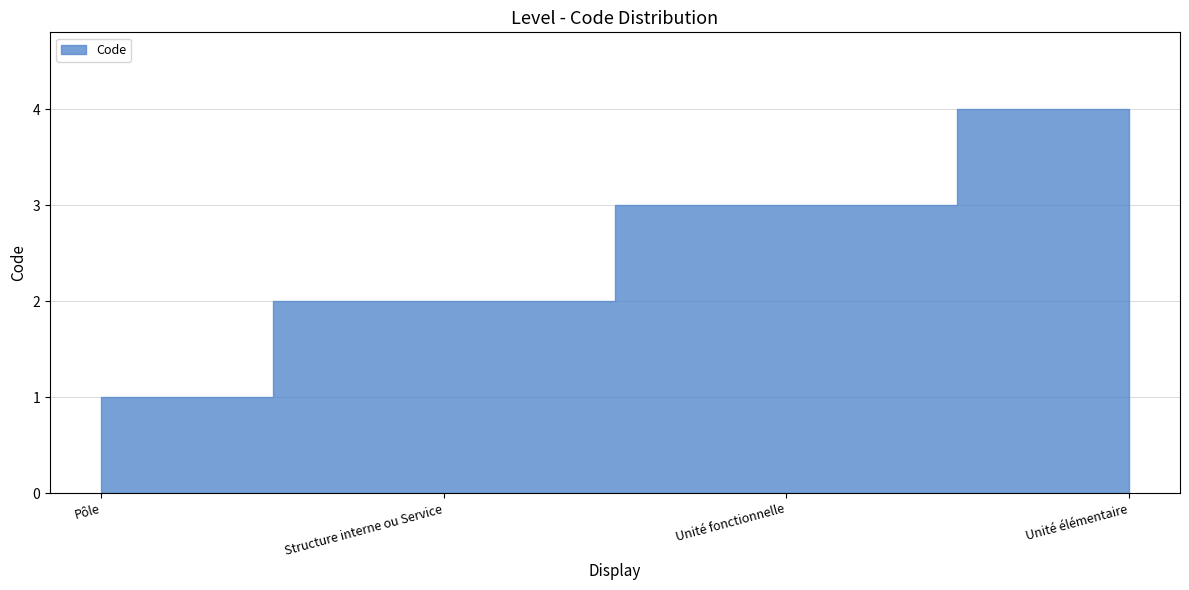

Reading left to right, transcribe all the data shown in this chart.

1	2	3	4